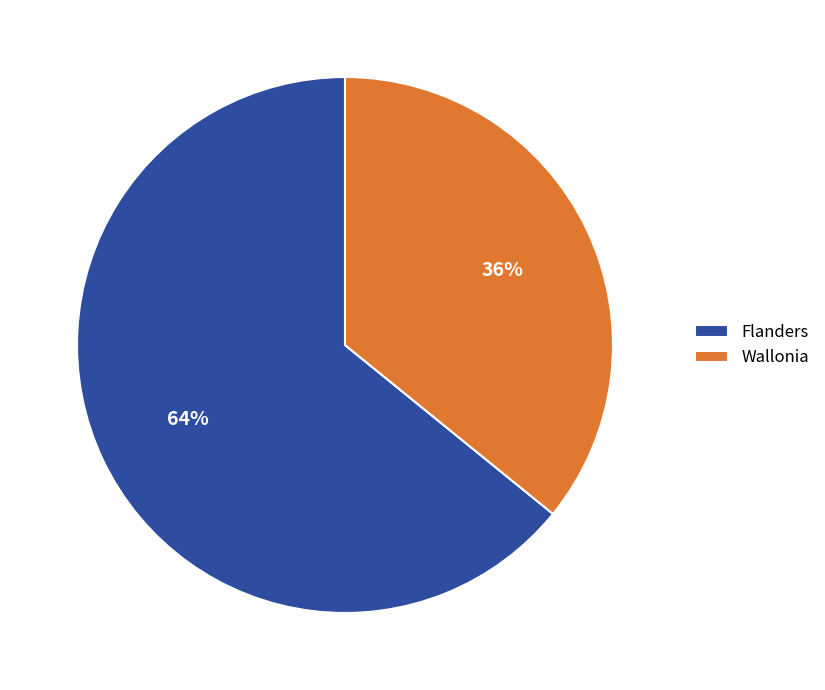

To the nearest percent, what is the average slice percentage?

50%